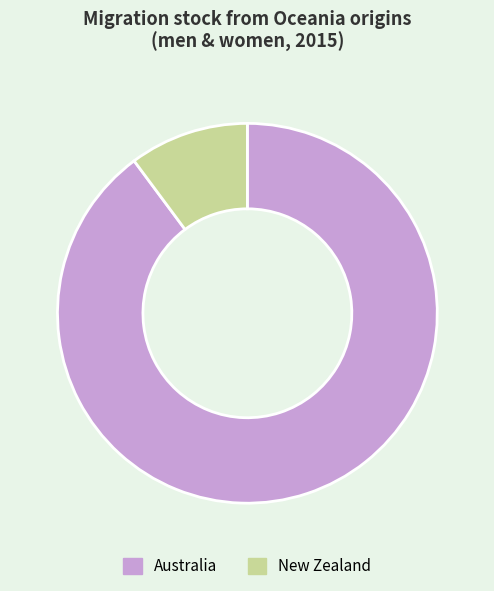

Approximately how many times larger is the value at Australia compared to New Zealand?

8.8